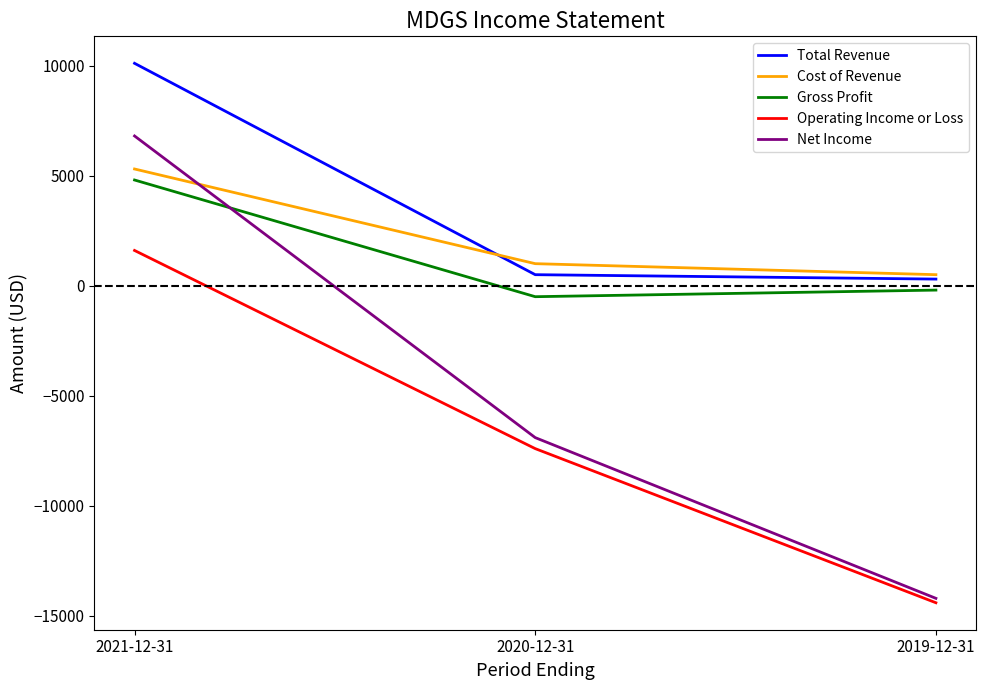

Reading left to right, extract all data points from this chart.

Total Revenue: 2021-12-31=10100	2020-12-31=500	2019-12-31=300
Cost of Revenue: 2021-12-31=5300	2020-12-31=1000	2019-12-31=500
Gross Profit: 2021-12-31=4800	2020-12-31=-500	2019-12-31=-200
Operating Income or Loss: 2021-12-31=1600	2020-12-31=-7400	2019-12-31=-14400
Net Income: 2021-12-31=6800	2020-12-31=-6900	2019-12-31=-14200